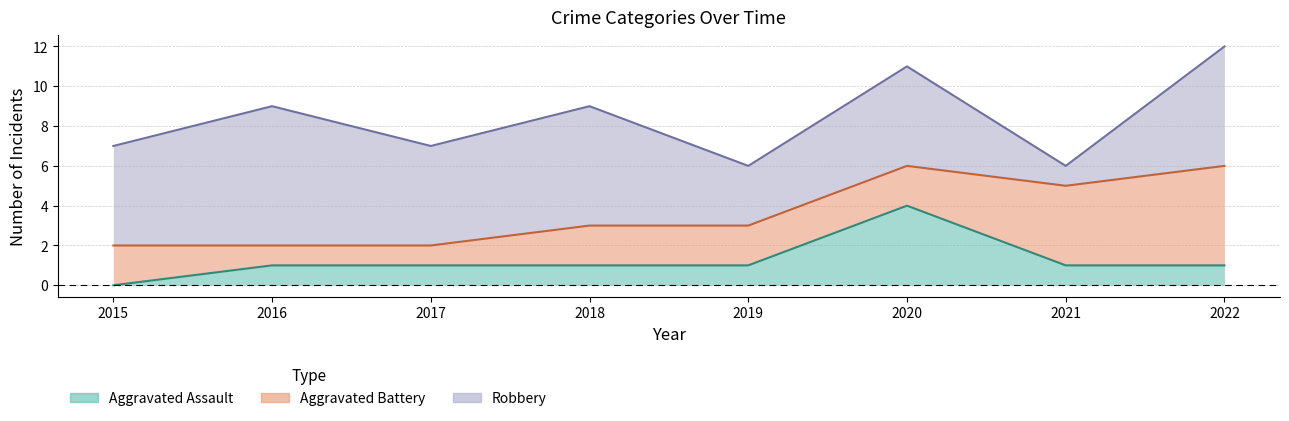

How many categories are shown in the chart?

8